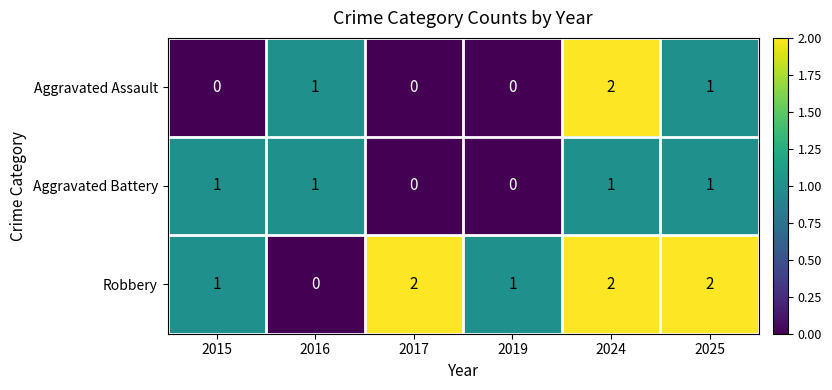

Reading left to right, list all the values displayed in this chart.

Aggravated Assault: 2015=0	2016=1	2017=0	2019=0	2024=2	2025=1
Aggravated Battery: 2015=1	2016=1	2017=0	2019=0	2024=1	2025=1
Robbery: 2015=1	2016=0	2017=2	2019=1	2024=2	2025=2